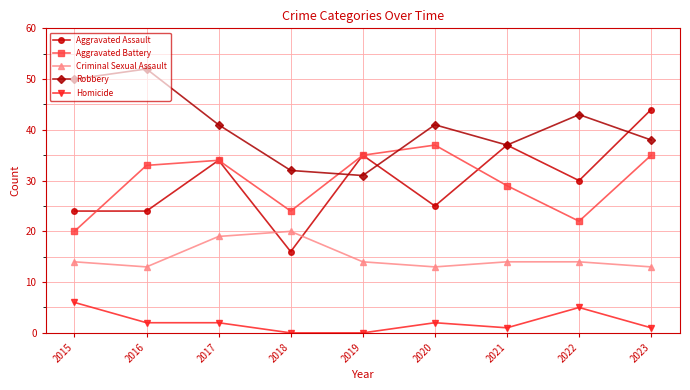

Does the chart have visible grid lines?

Yes